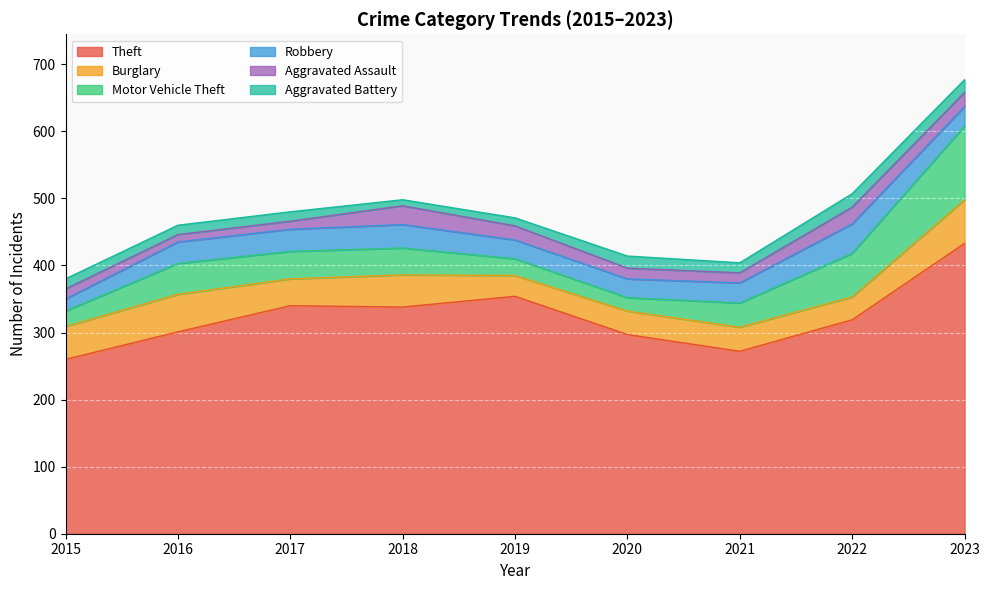

The Burglary series shows 48 at 2018. True or false?

True